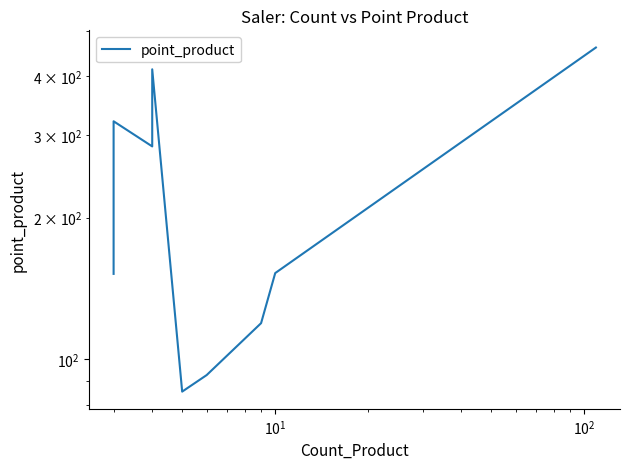

How many values are below 223?

5